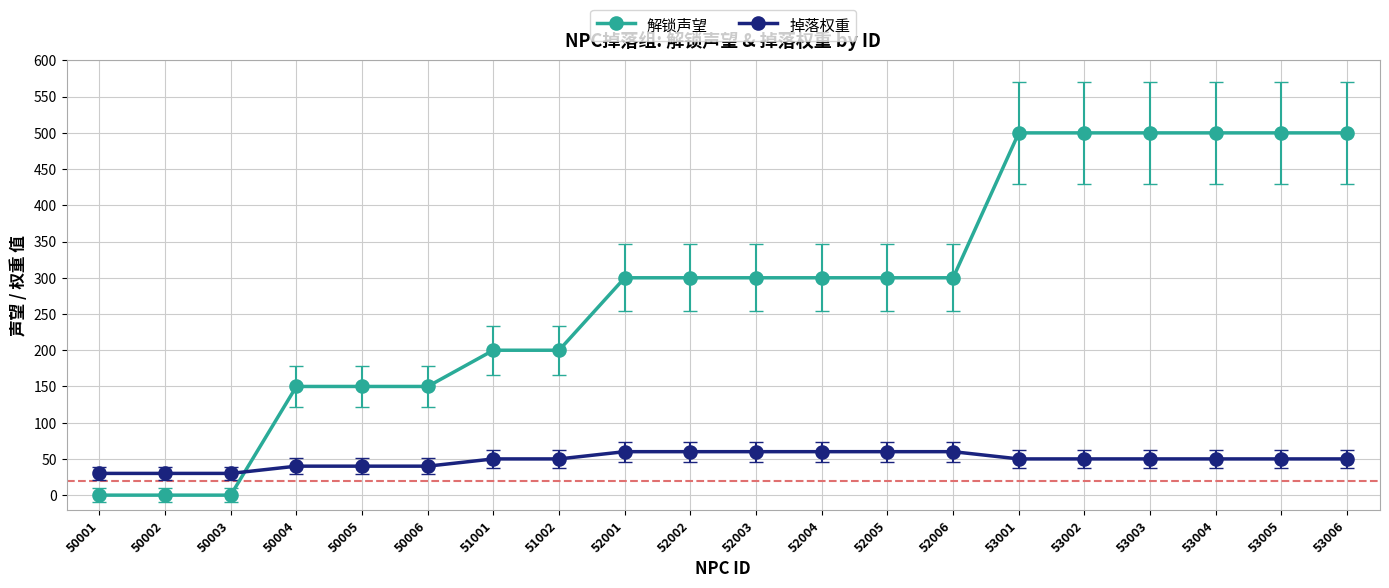

Where do 掉落权重 and 解锁声望 first cross each other?

50003 and 50004